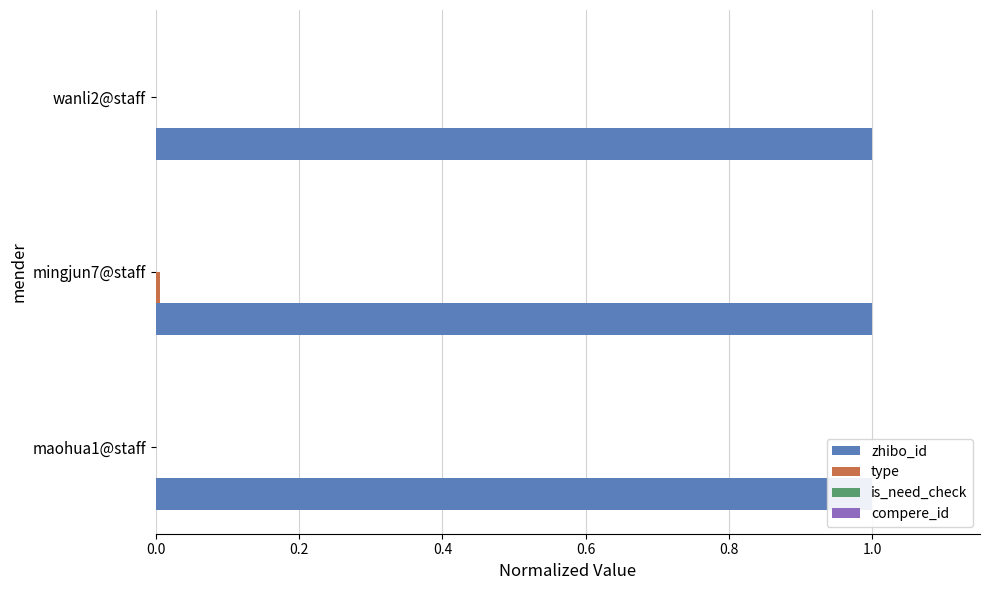

Count the number of categories in the chart.

3